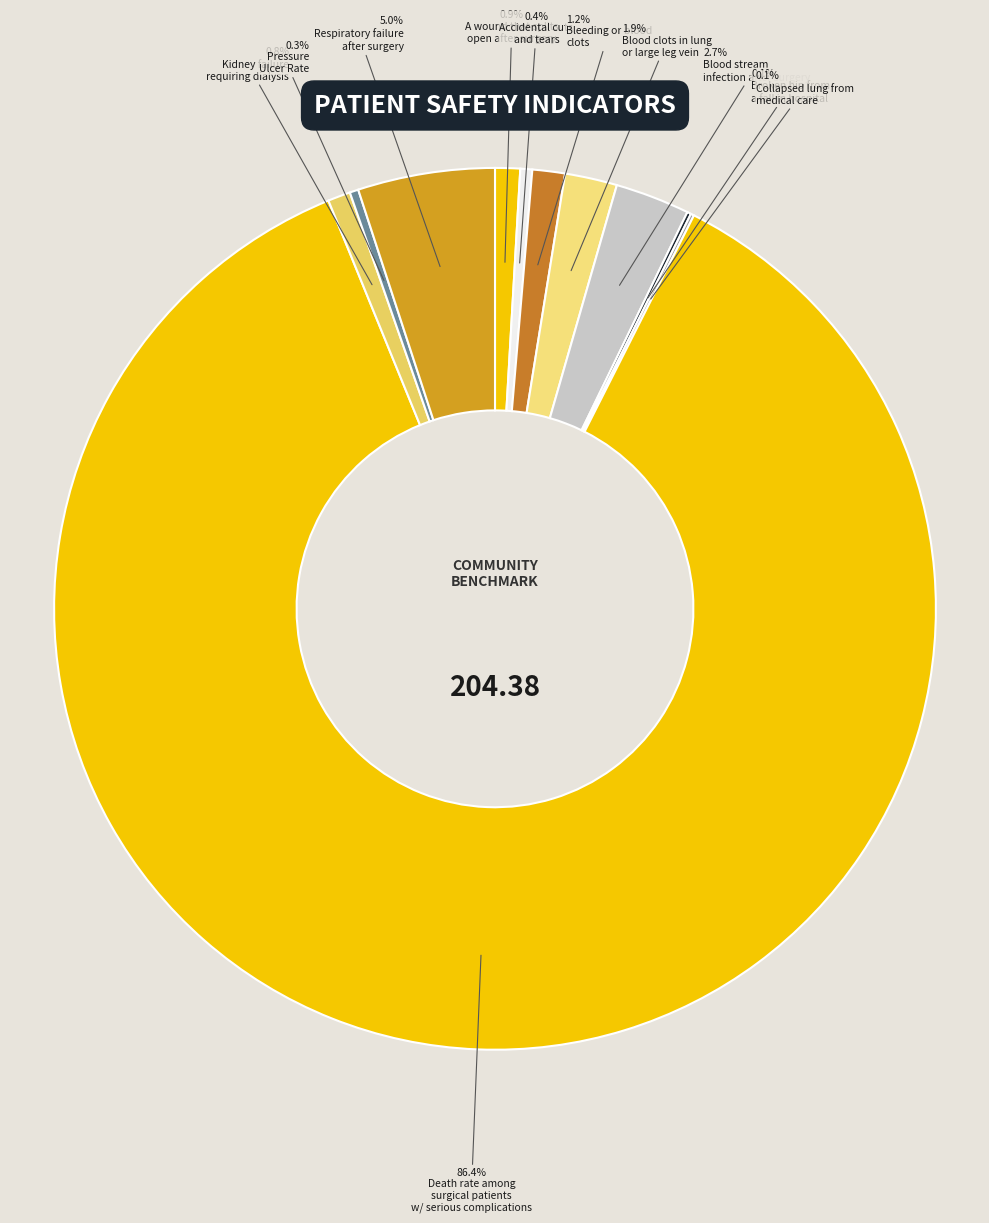

Which category has the biggest portion of the pie?

Death rate among surgical patients with serious complications